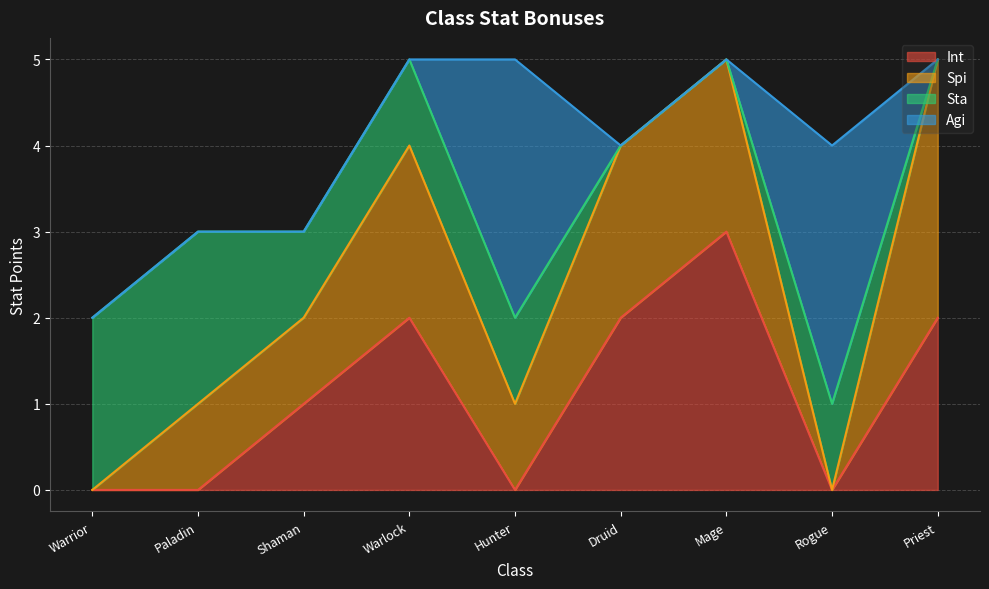

What is the difference between the maximum and second lowest values in the Agi series?

3